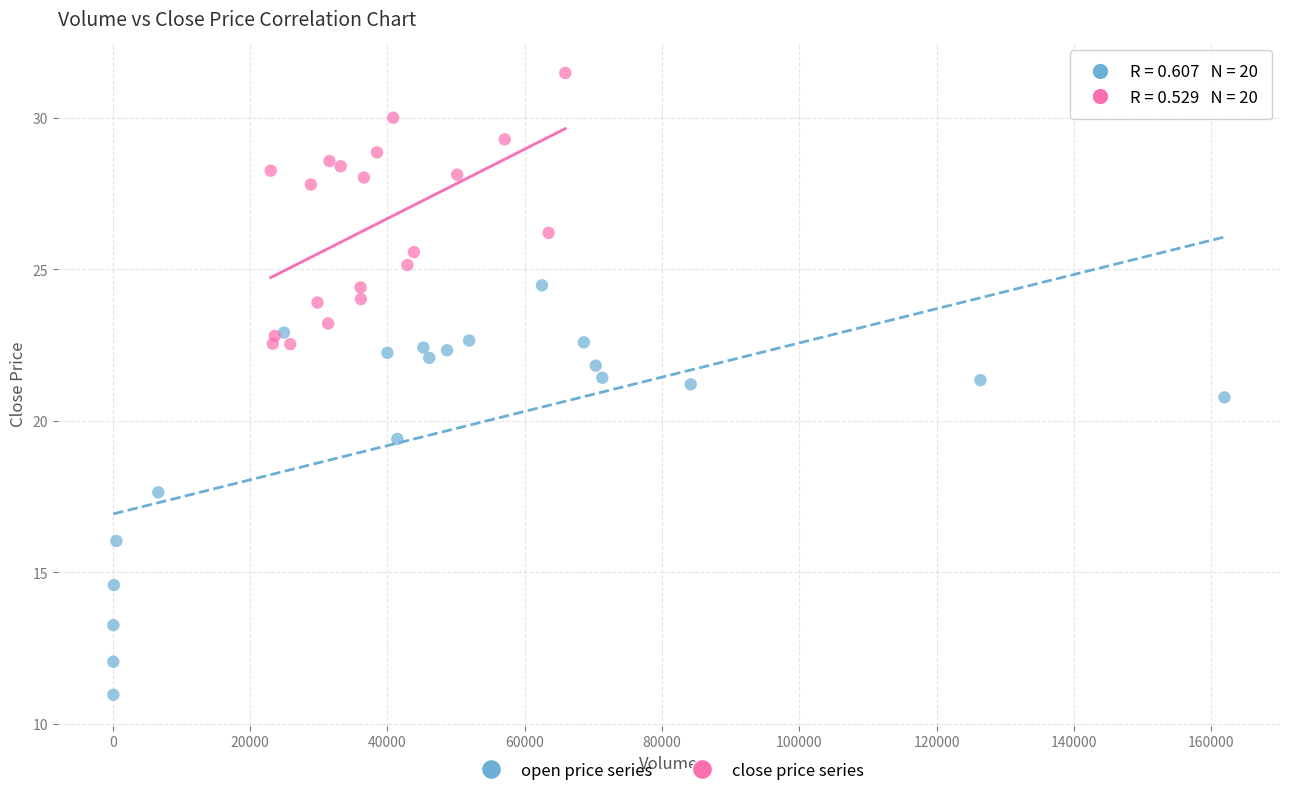

Which series reaches the minimum Y coordinate?

open price series